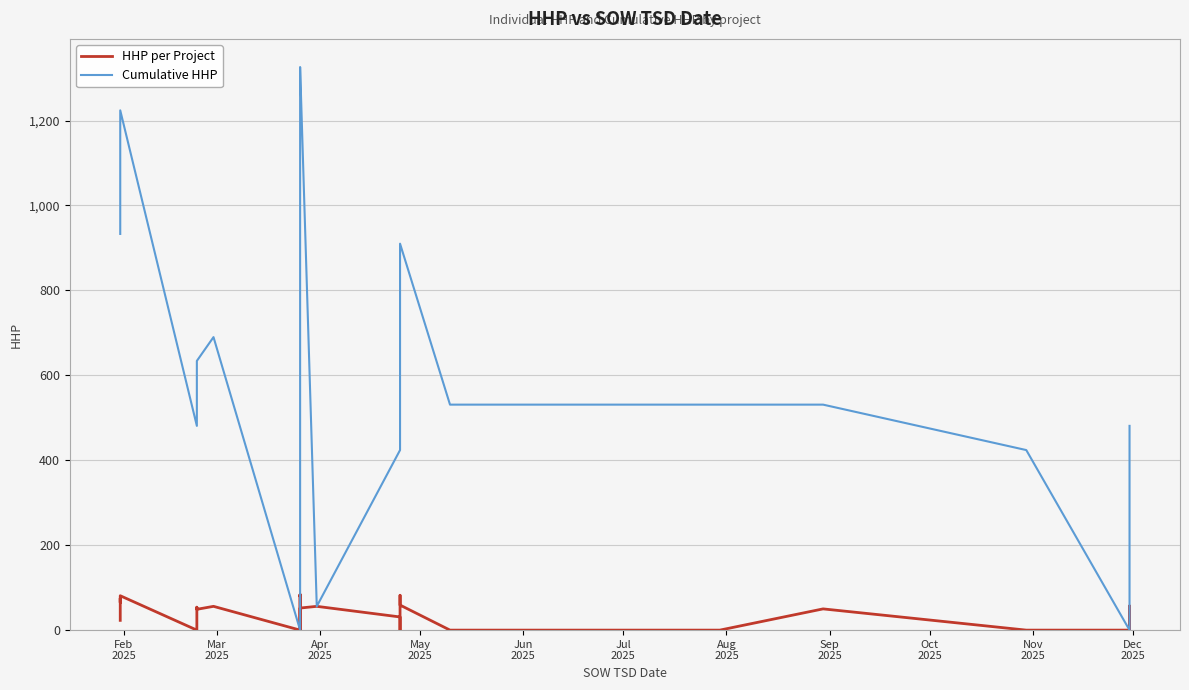

True or false: Cumulative HHP and HHP per Project intersect in this chart.

False